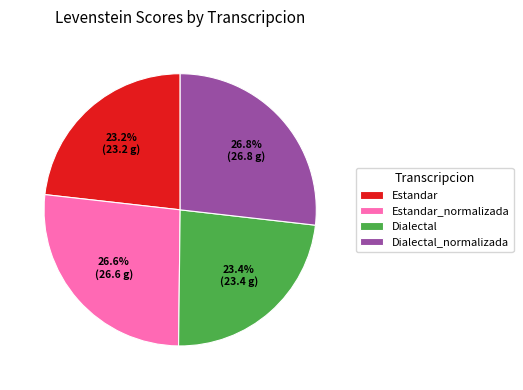

Which has a higher value, Estandar or Dialectal_normalizada?

Dialectal_normalizada